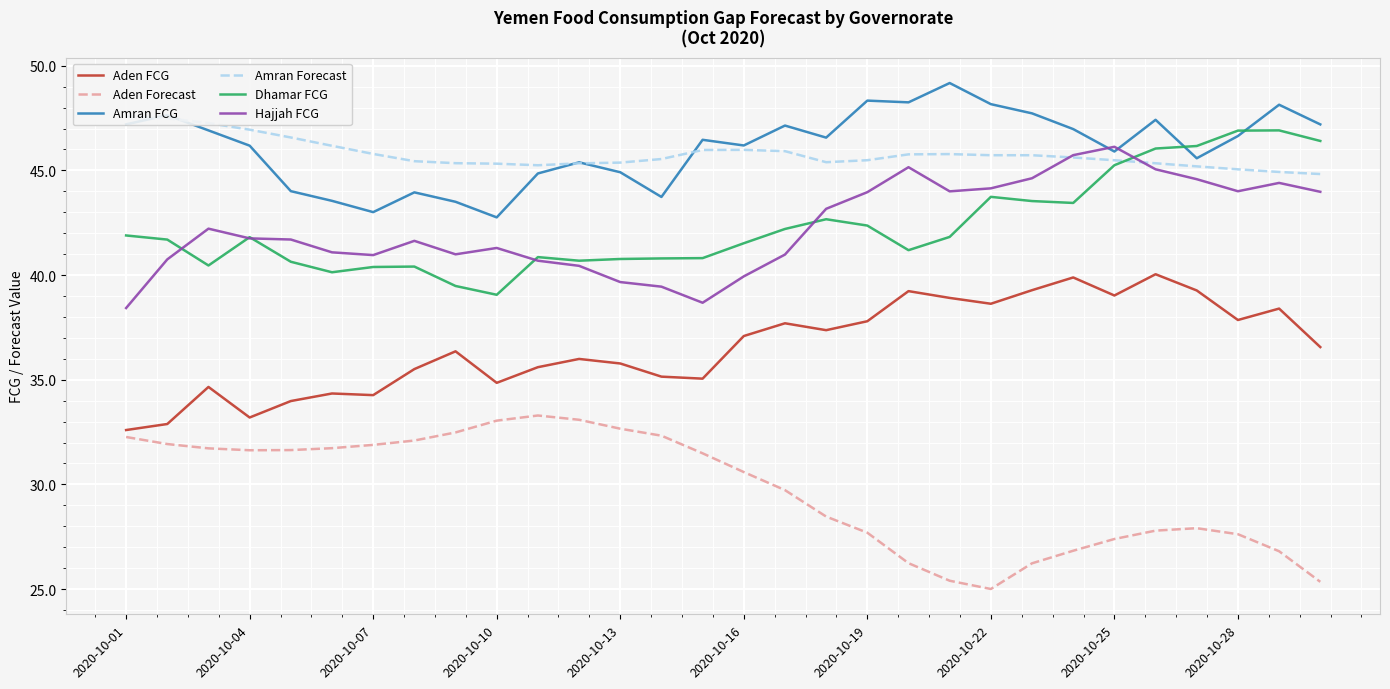

What are all the series names shown in the legend?

Aden FCG, Aden Forecast, Amran FCG, Amran Forecast, Dhamar FCG, Hajjah FCG